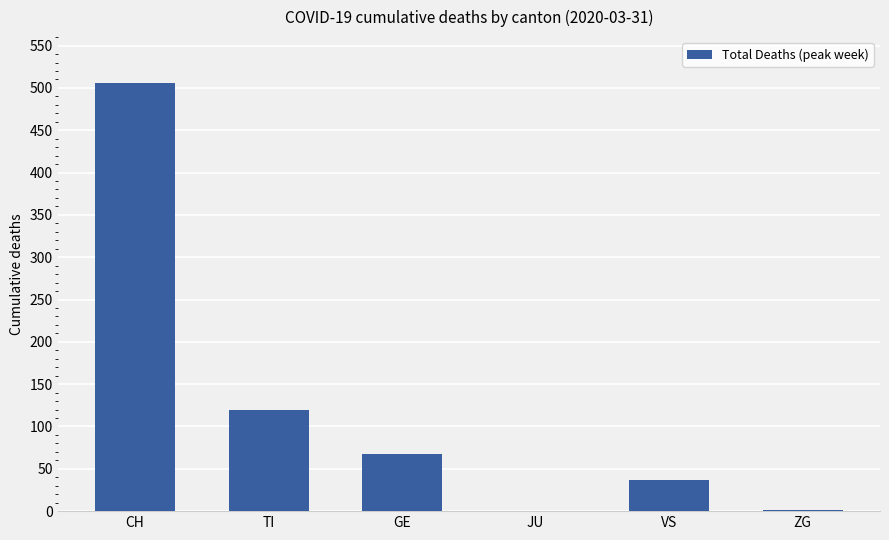

Read the value at GE, to the nearest 100.

100